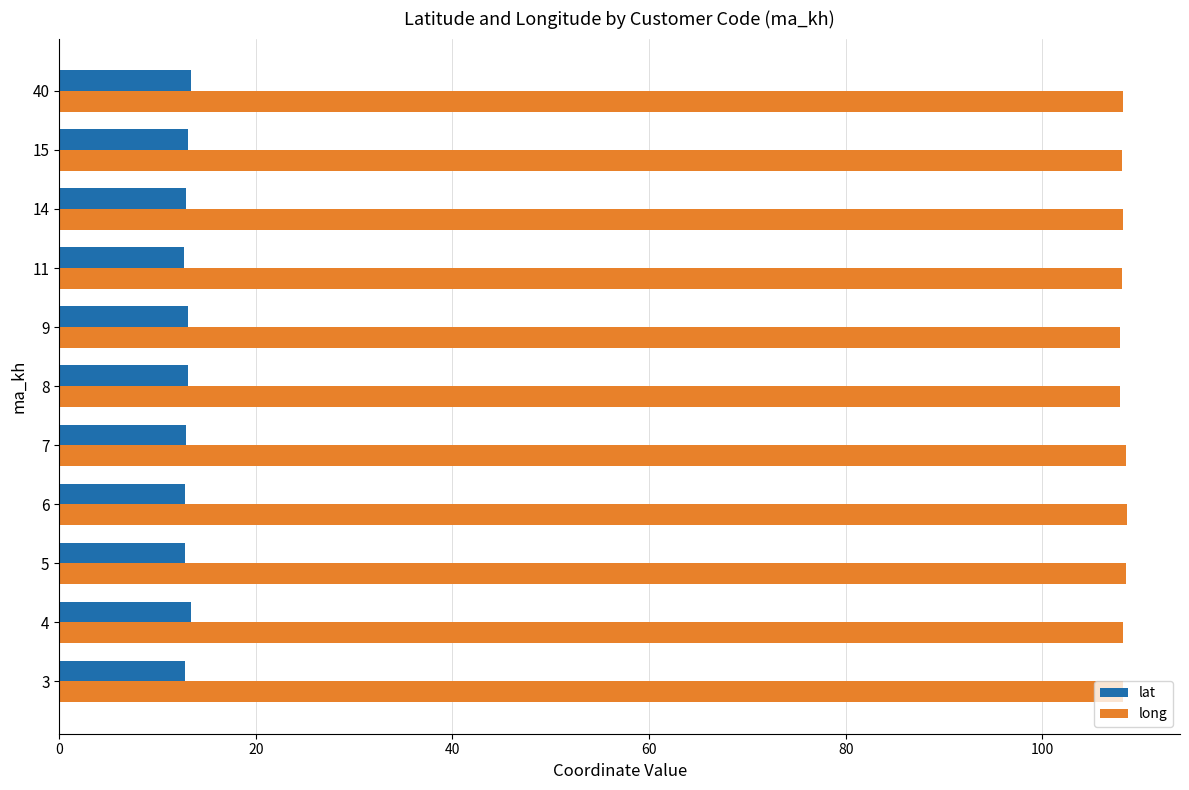

List the series in order of their overall mean, lowest first.

lat, long